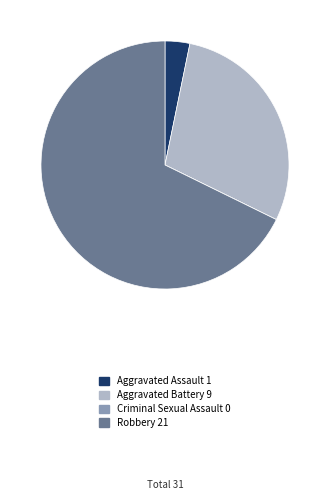

Which slice is the largest?

Robbery